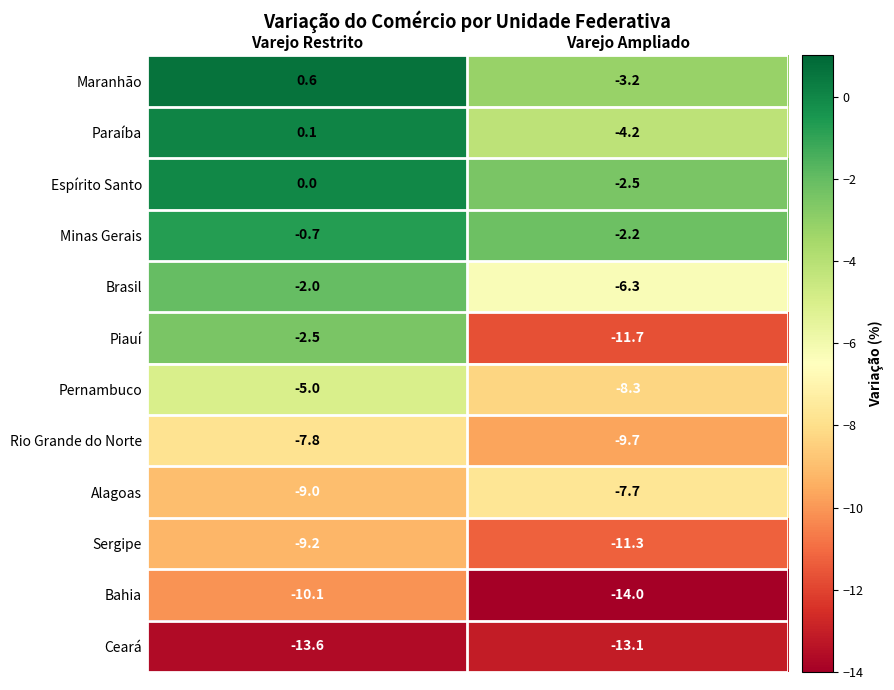

True or false: Sergipe has a value of -9.2 at Varejo Restrito.

True